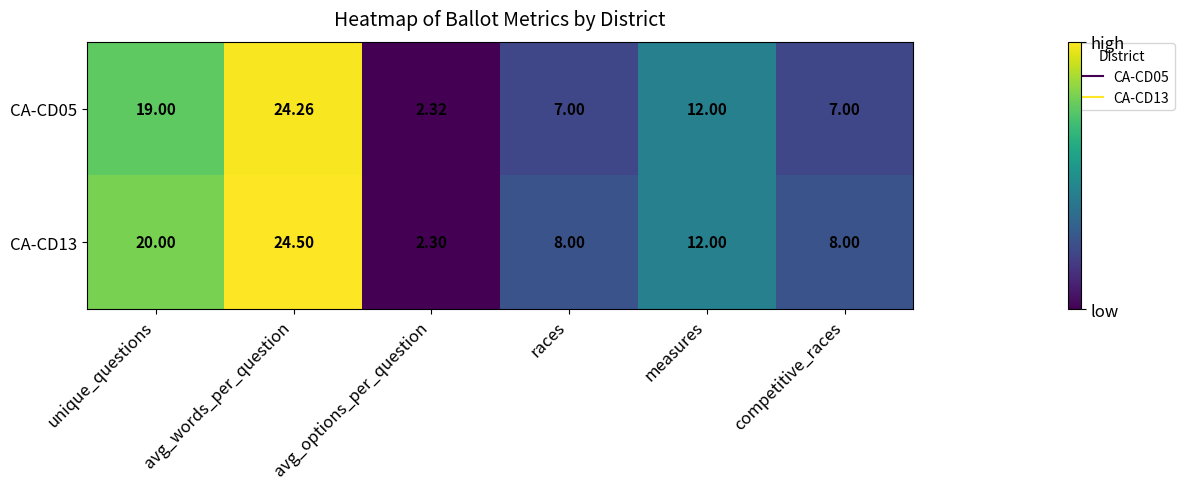

At which label does CA-CD13 reach its peak?

avg_words_per_question